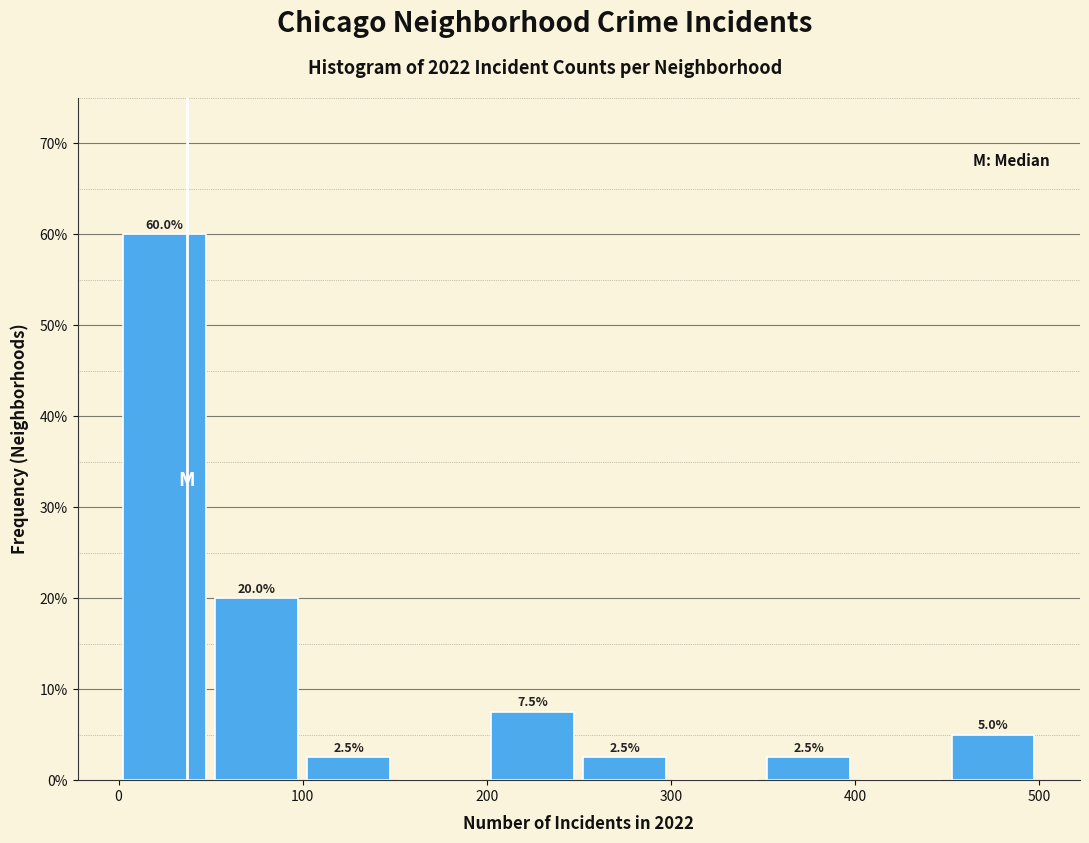

Over which range of the x-axis is the bar tallest?

0 to 50